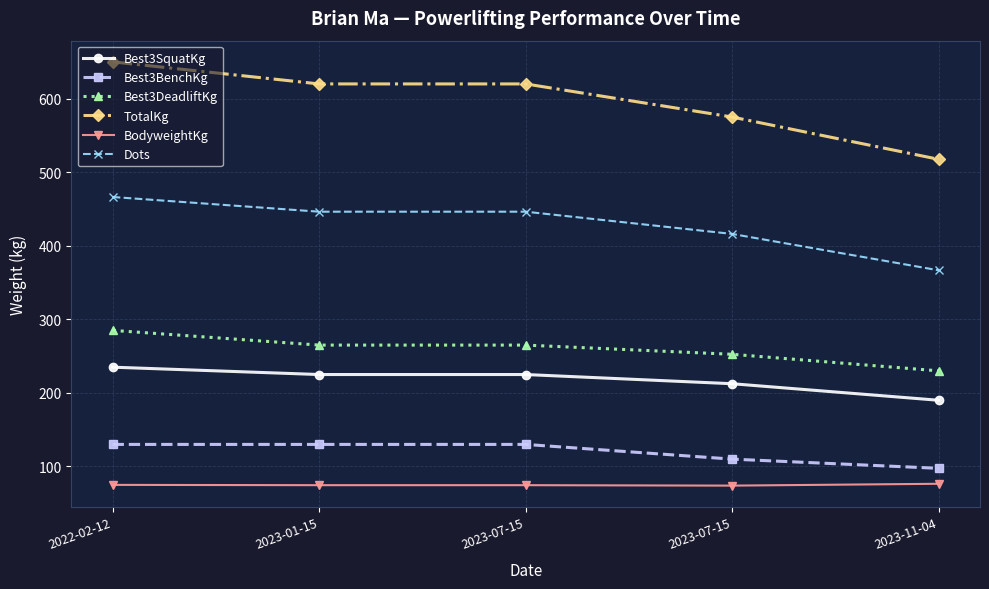

Which series has the largest range (max minus min)?

TotalKg